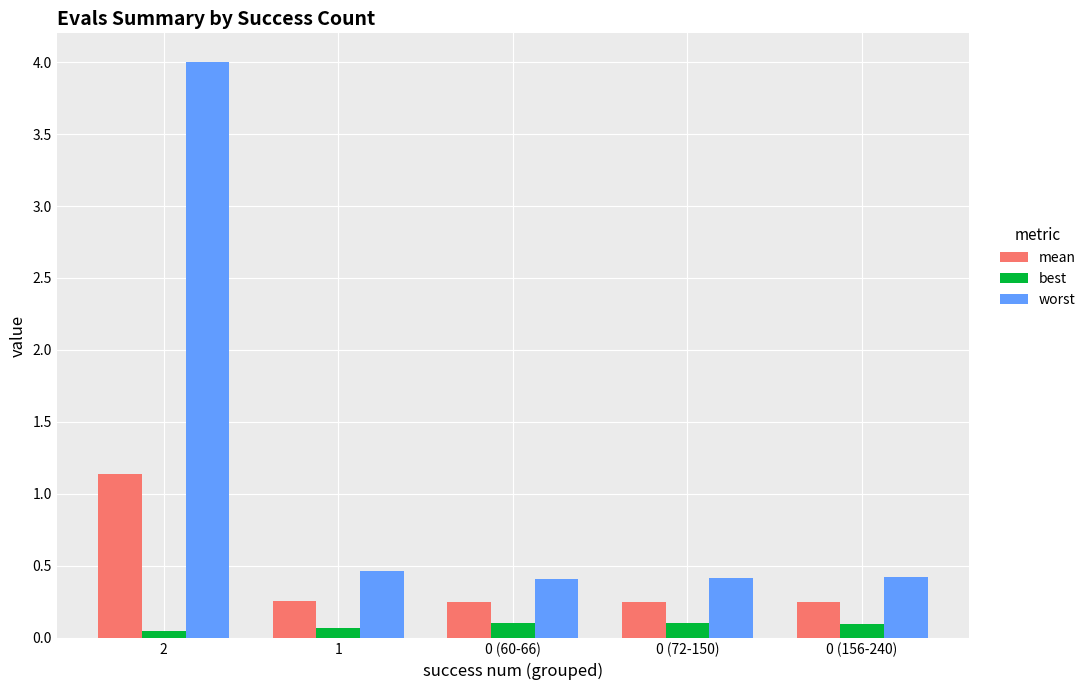

At 2, list the series in order from smallest to largest.

best, mean, worst